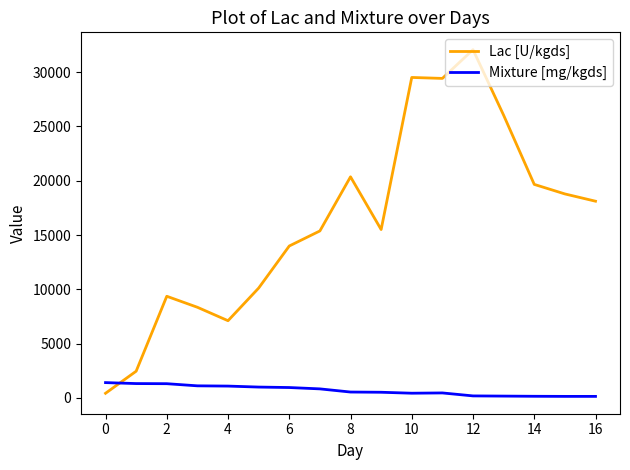

What is the difference between the maximum and minimum values in the Lac [U/kgds] series?

31635.3